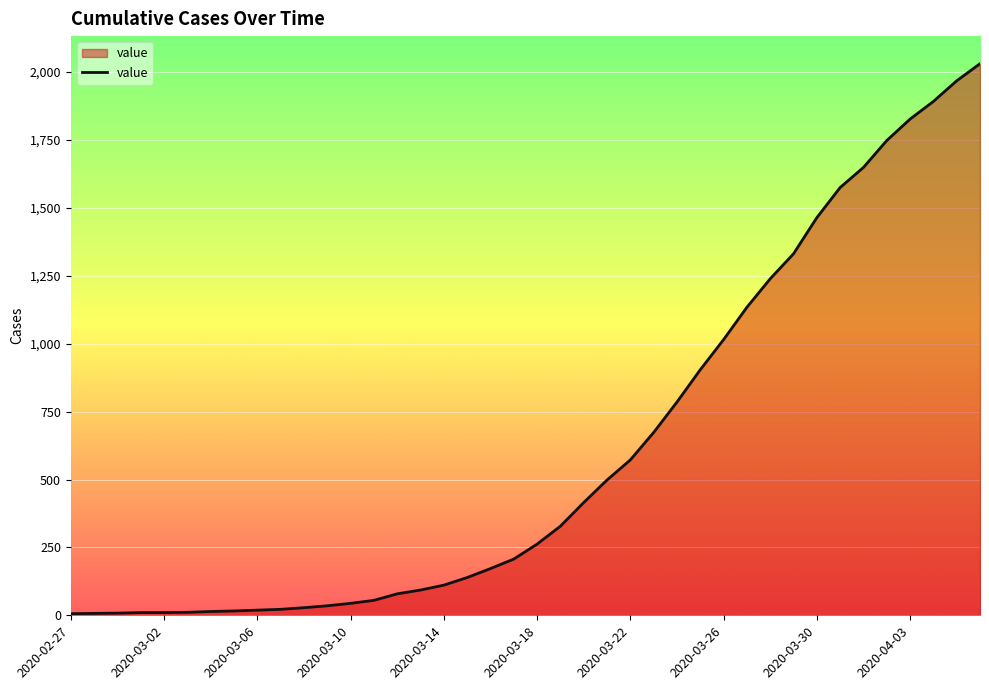

What is the maximum value shown in the chart?

2031